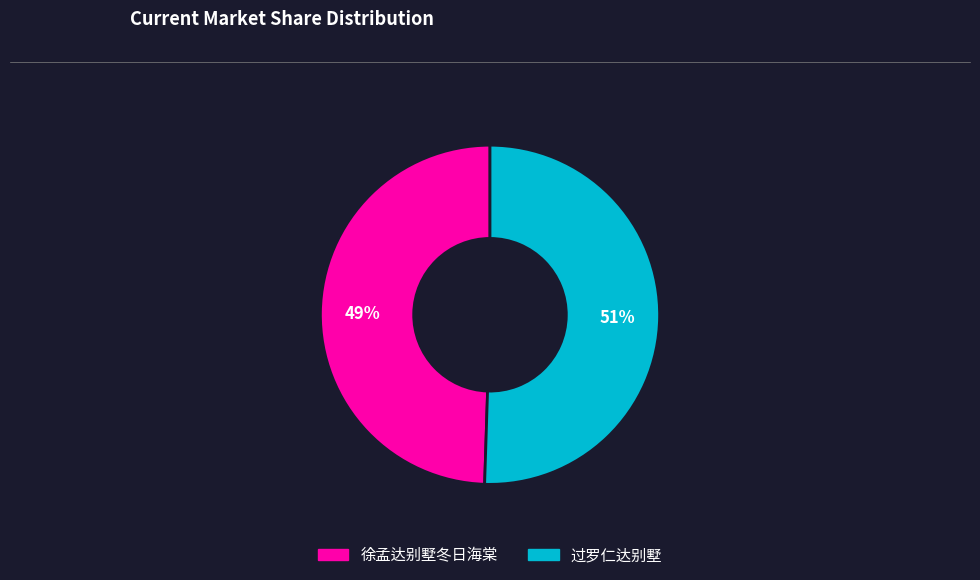

Combined, do 过罗仁达别墅 and 徐孟达别墅冬日海棠 account for over 50%?

Yes